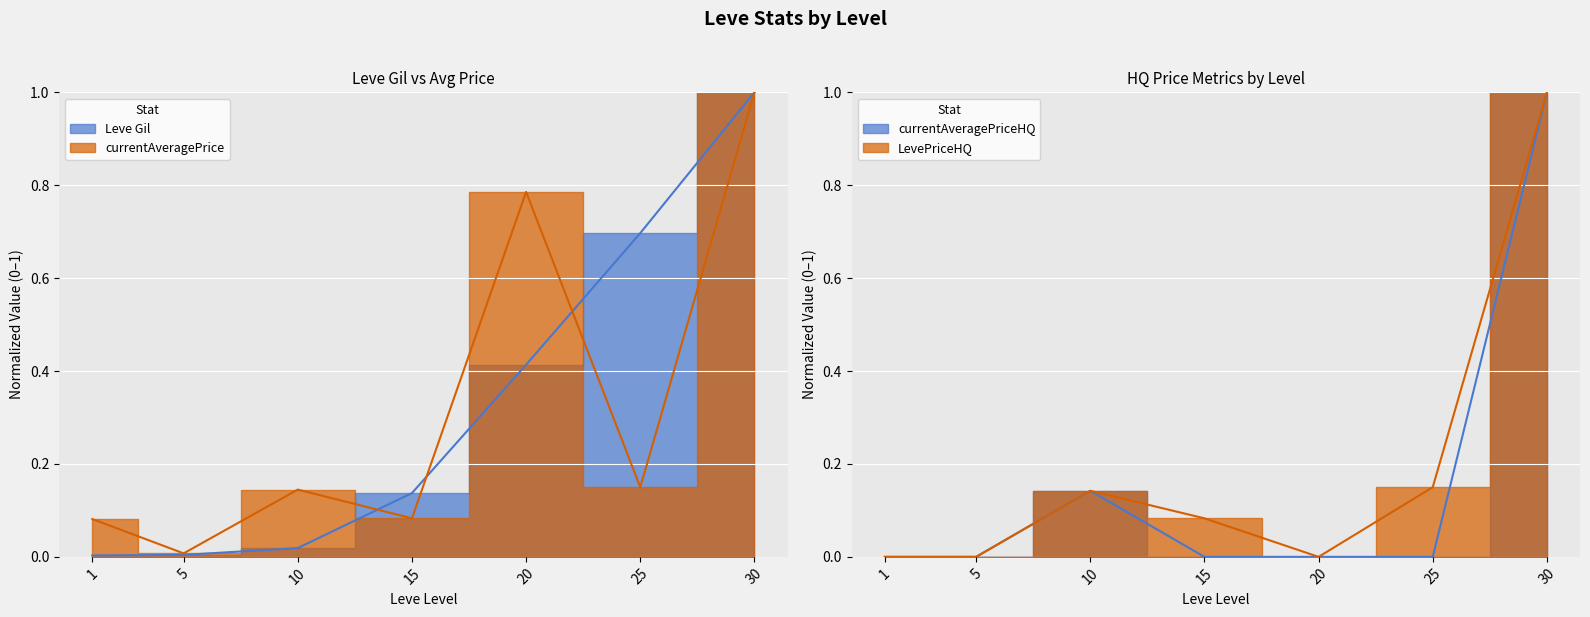

At which label is Leve Gil closest to 0?

1